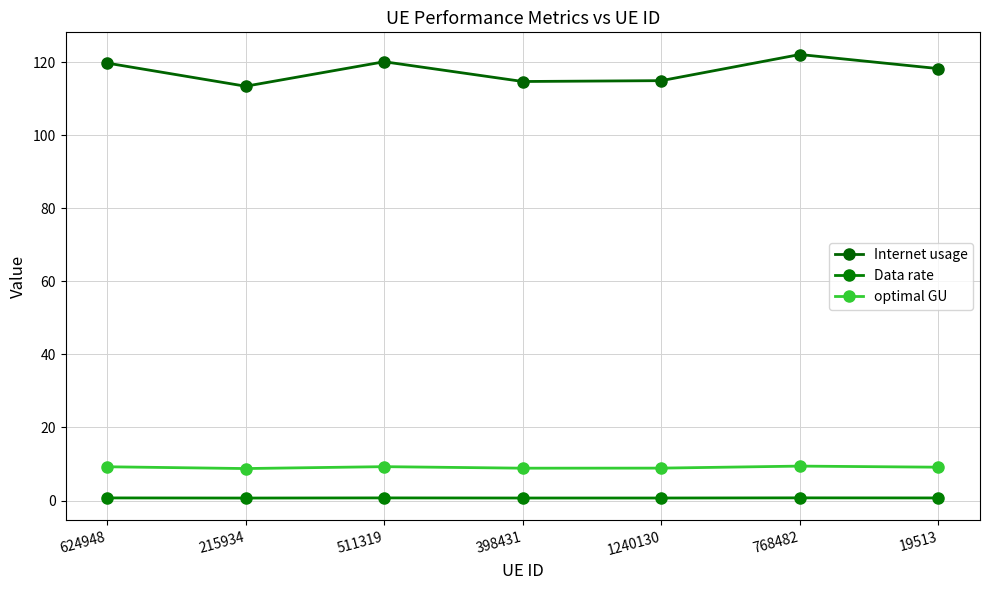

Rank the series by their maximum value, from highest to lowest.

Internet usage, optimal GU, Data rate